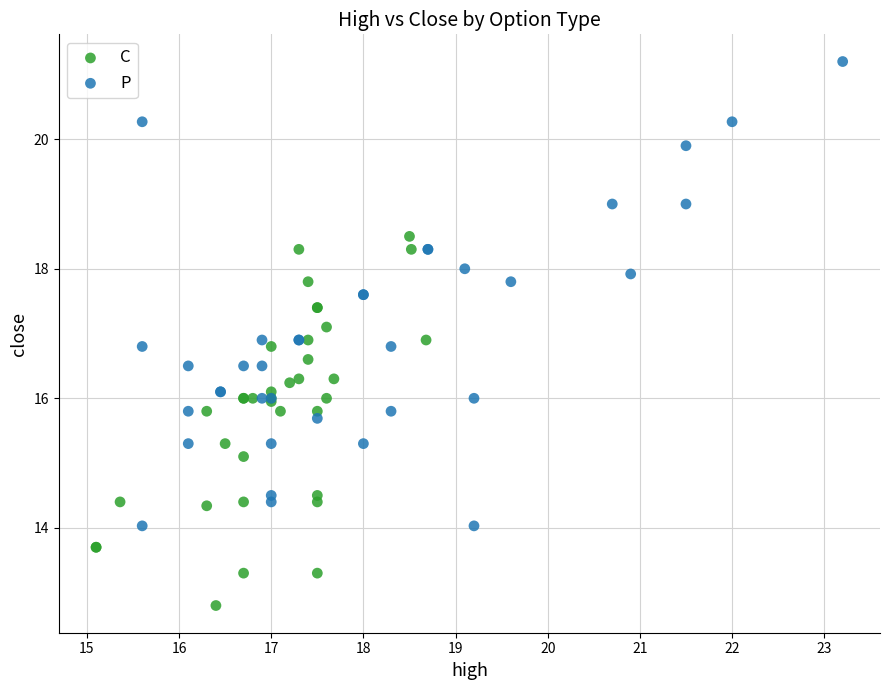

Which series contains the highest Y value?

P